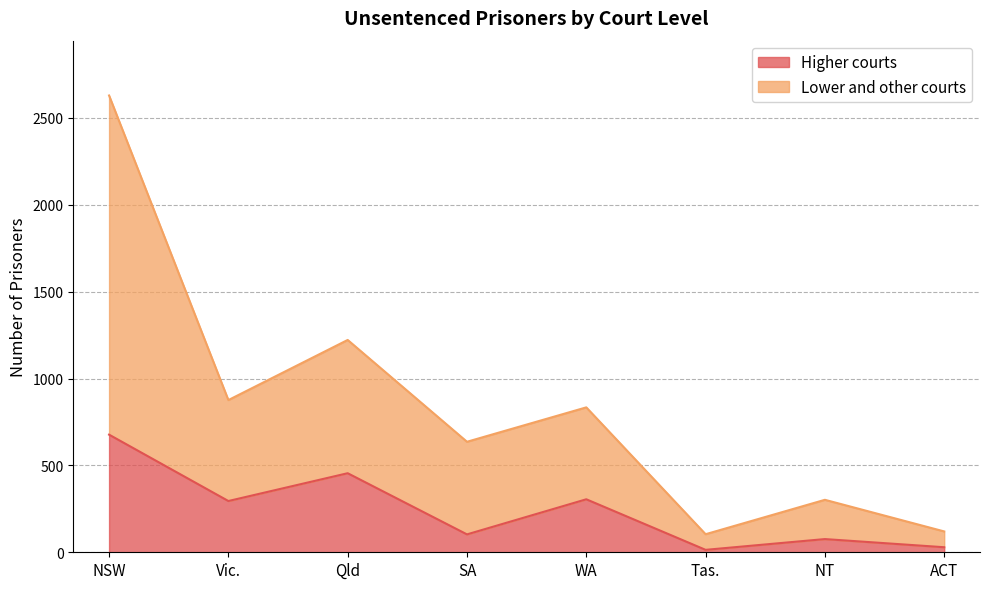

What is the label of the 4th point from the left?

SA